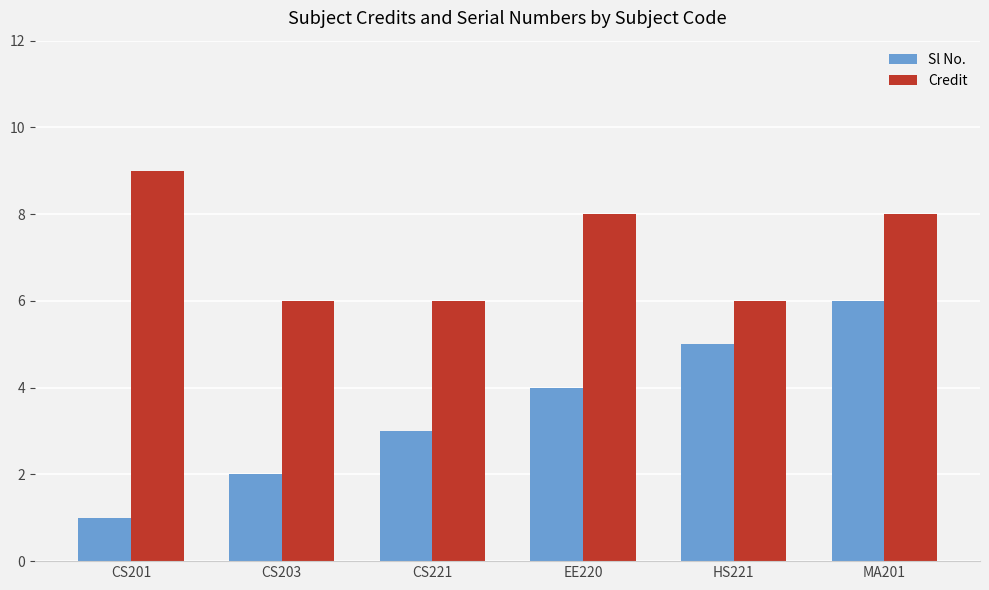

What is the minimum value shown in the chart?

1